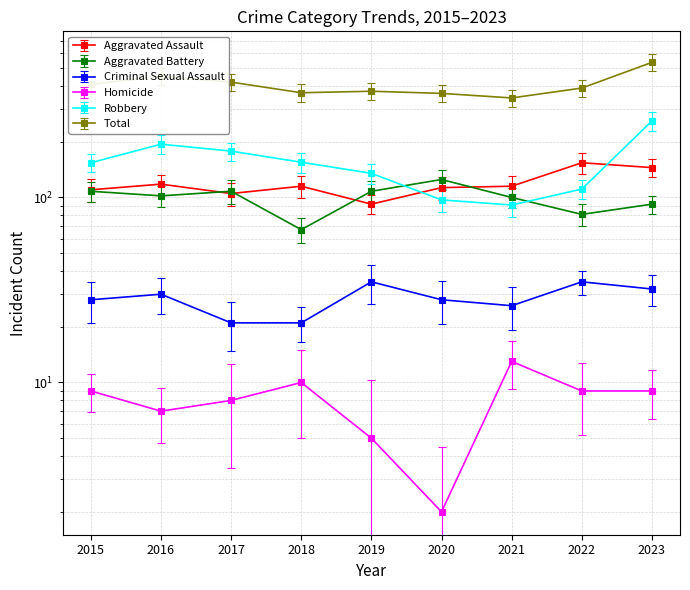

What are all the series names shown in the legend?

Aggravated Assault, Aggravated Battery, Criminal Sexual Assault, Homicide, Robbery, Total